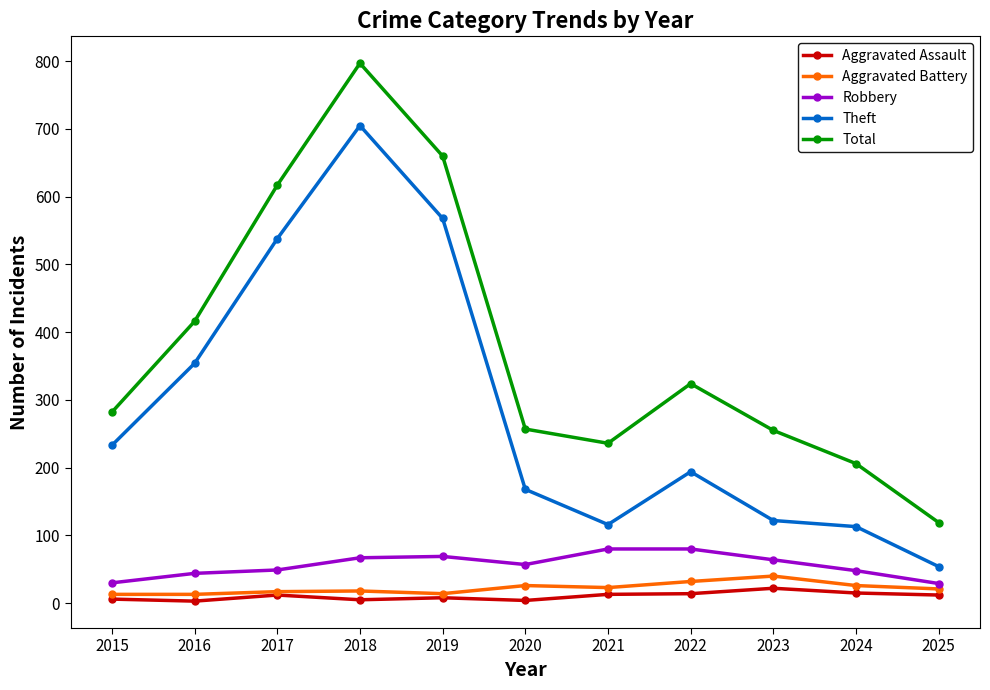

Between 2016 and 2024, which series saw the biggest shift?

Theft